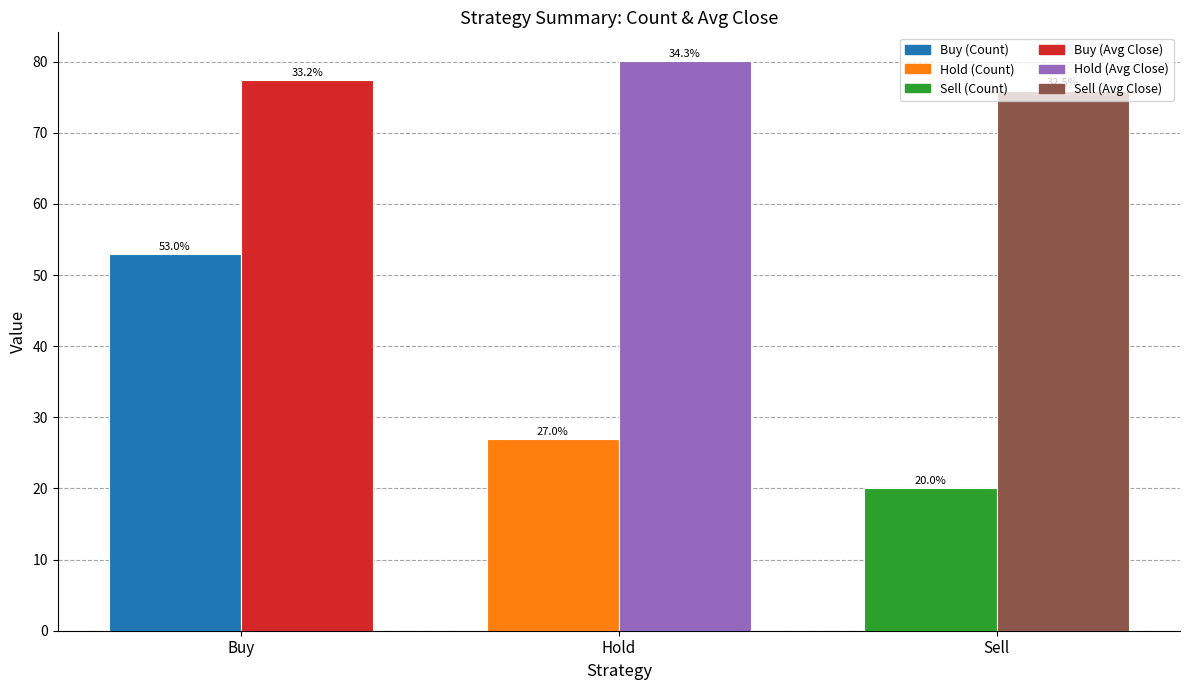

Which category has the highest value across all series?

Hold